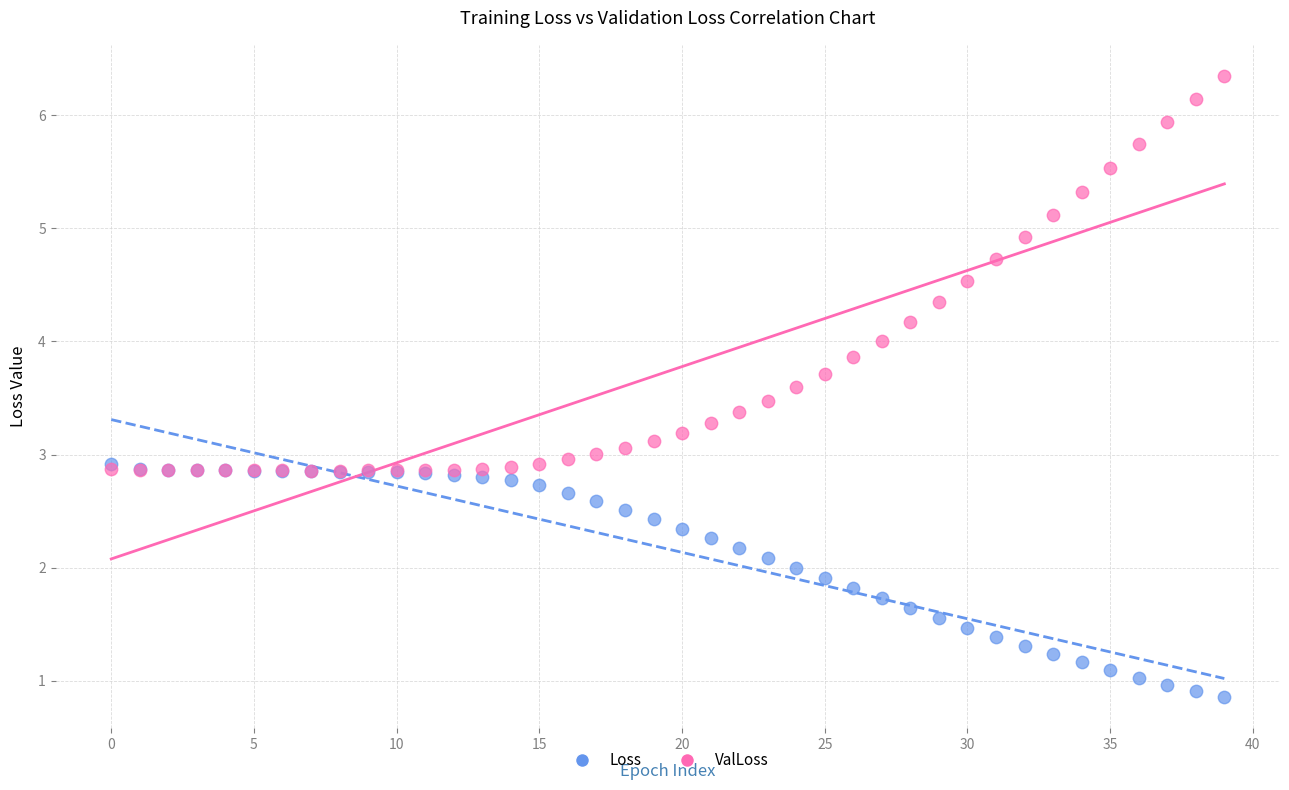

Which series contains the highest Y value?

ValLoss